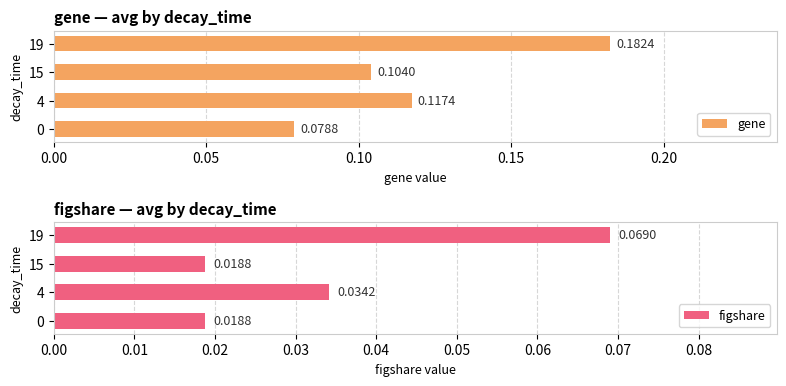

Does the chart contain any negative values?

No